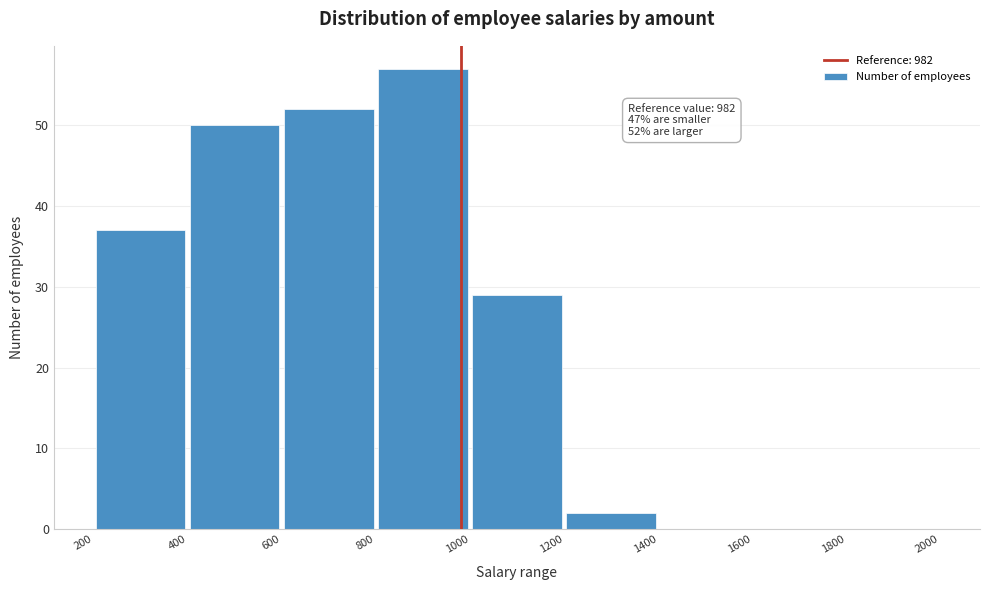

Which range on the x-axis has the tallest bar?

800 to 1000